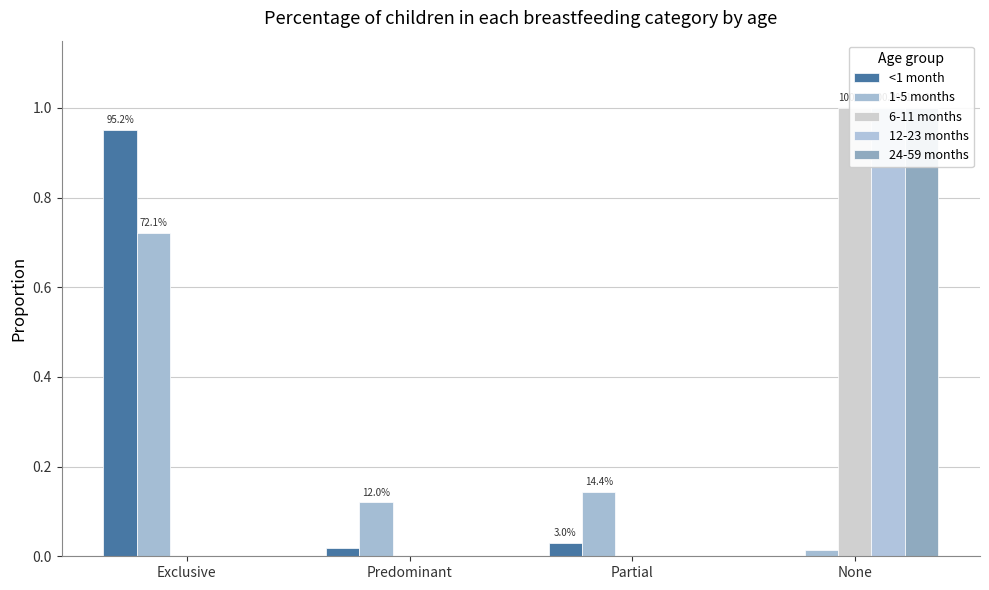

Which label corresponds to the largest value in the chart?

None